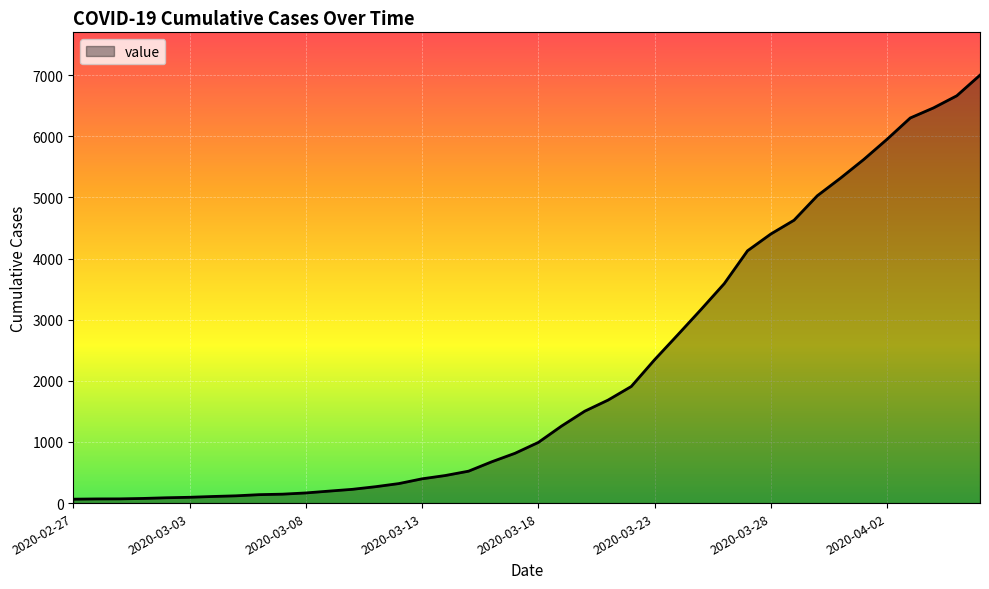

What is the difference between the maximum and minimum values?

6938